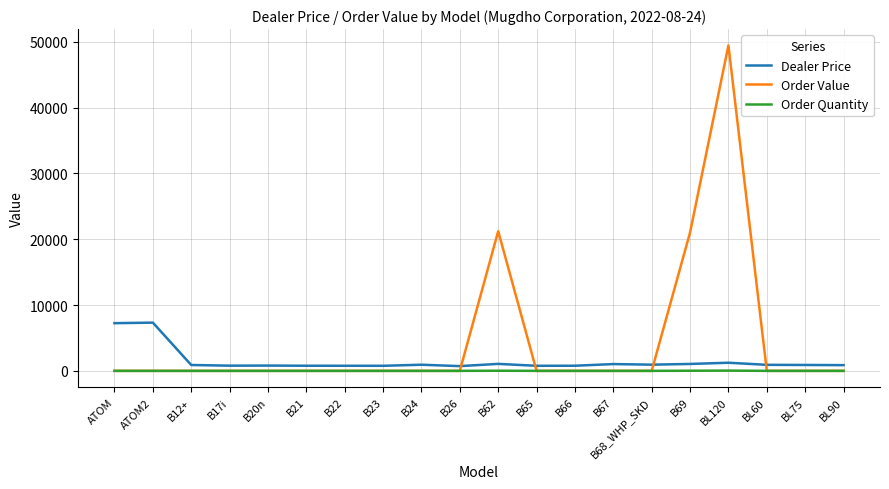

The value of Order Value at B17i is 0.0. True or false?

True